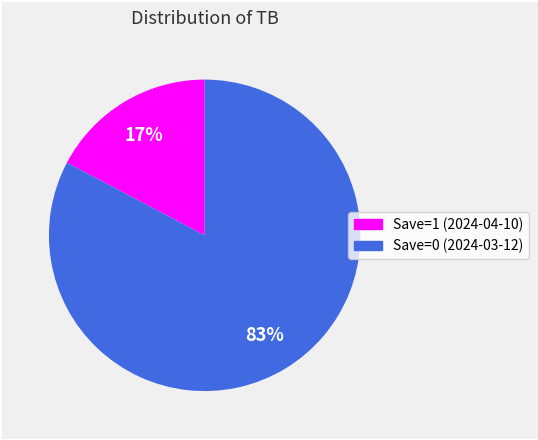

What is the majority slice?

Save=0 (2024-03-12)